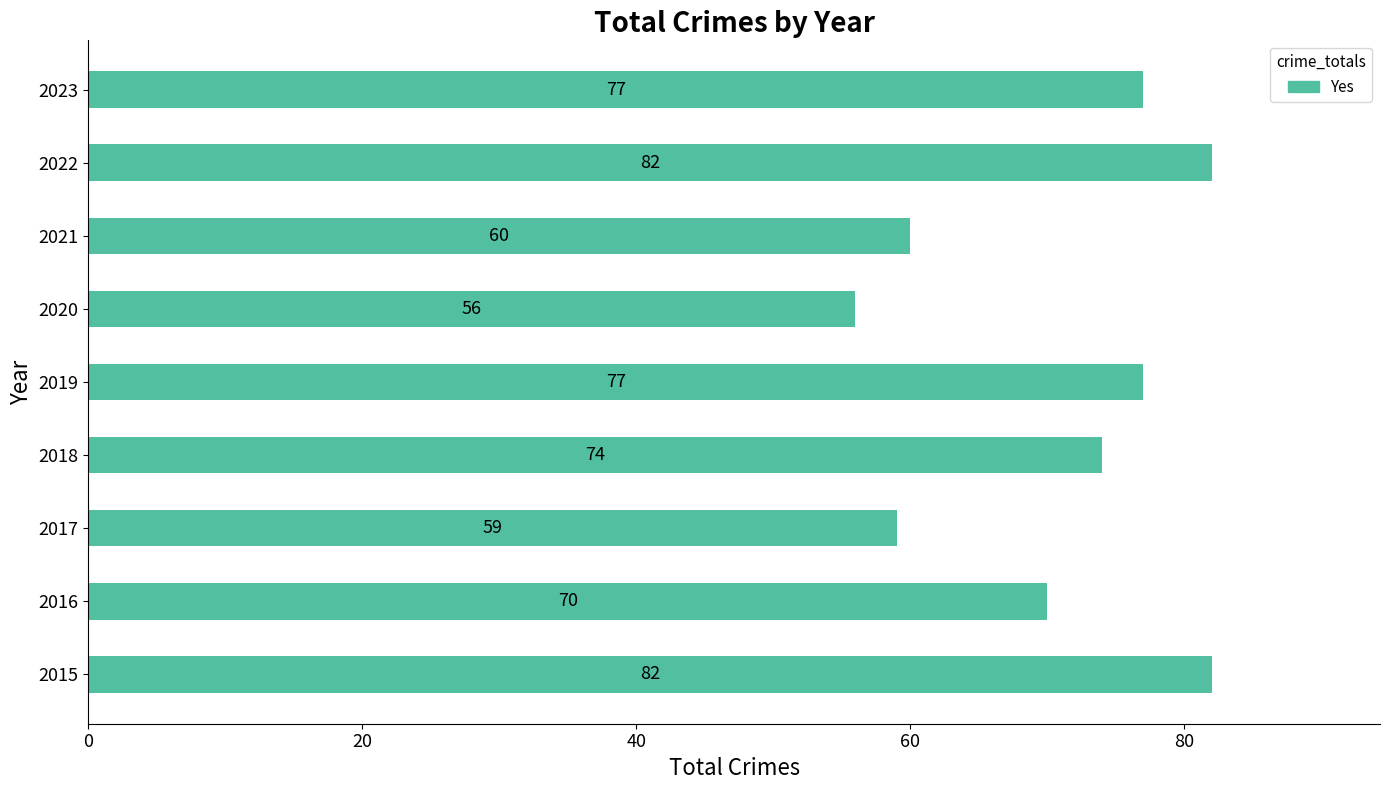

Which has a higher value, 2023 or 2022?

2022